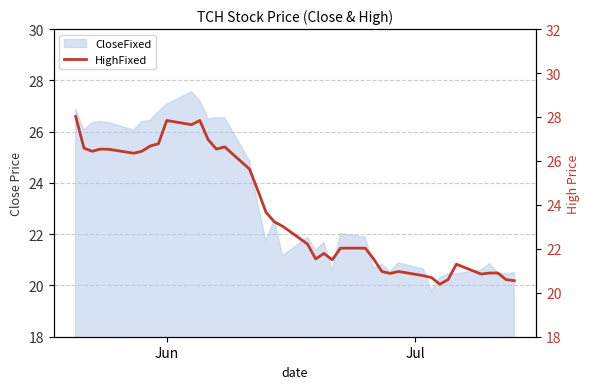

Where does the data first go above 23?

Jun